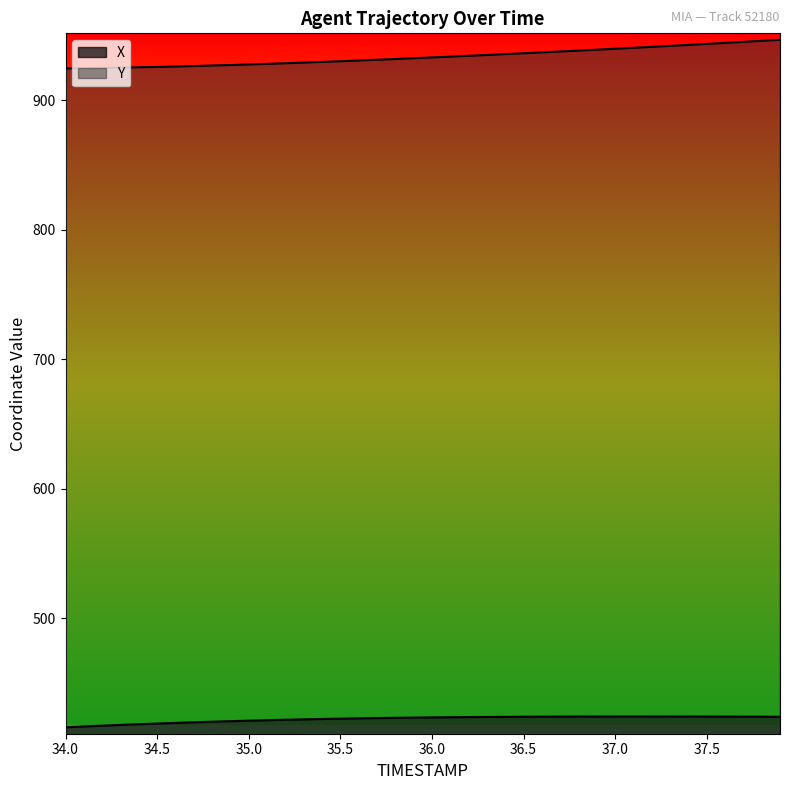

List the series in order of their peak value, highest first.

Y, X